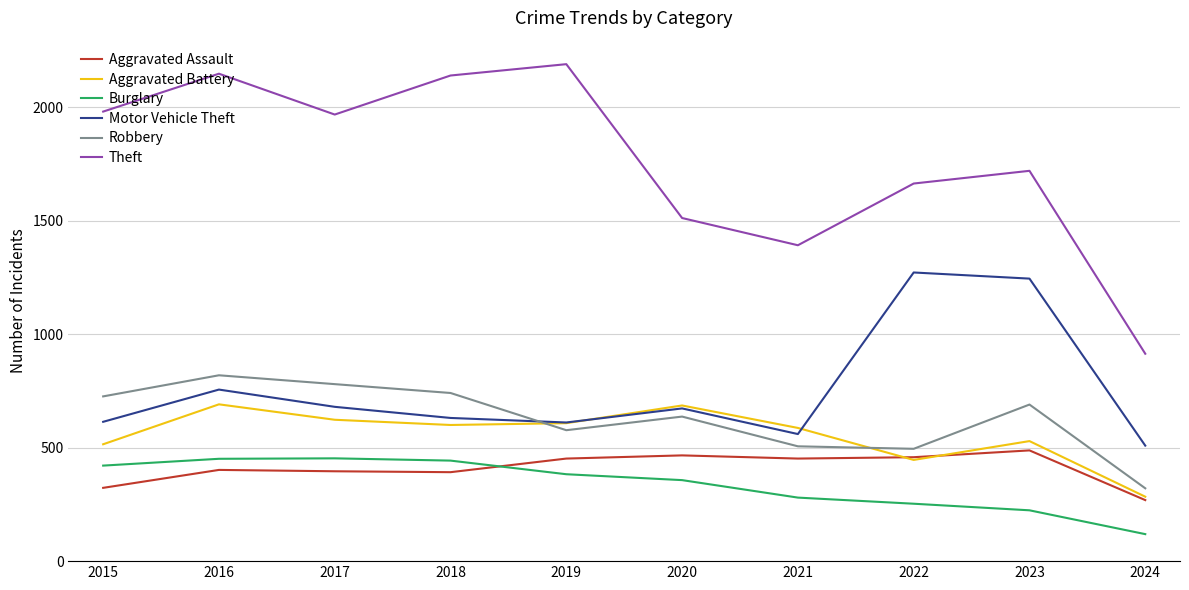

Is the value of Motor Vehicle Theft at 2019 greater than the value of Burglary at 2018?

Yes